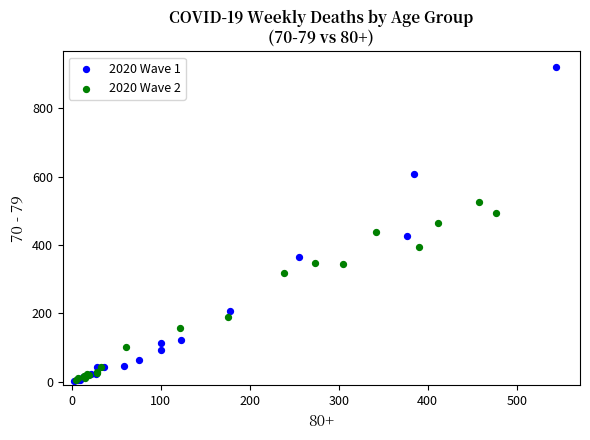

Which series has the largest Y range (max minus min)?

2020 Wave 1